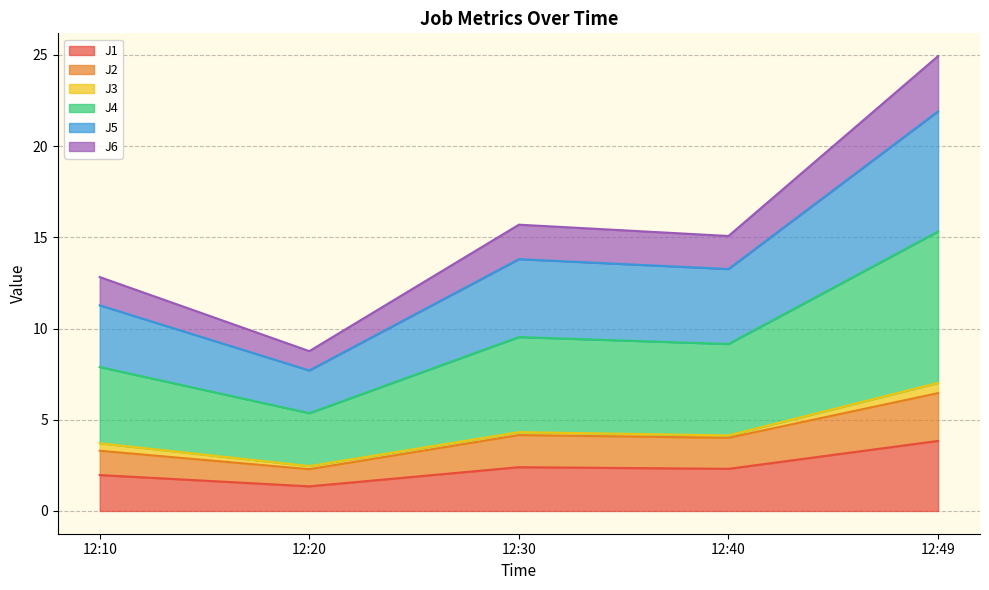

What is the lowest value of the J1 series?

1.4